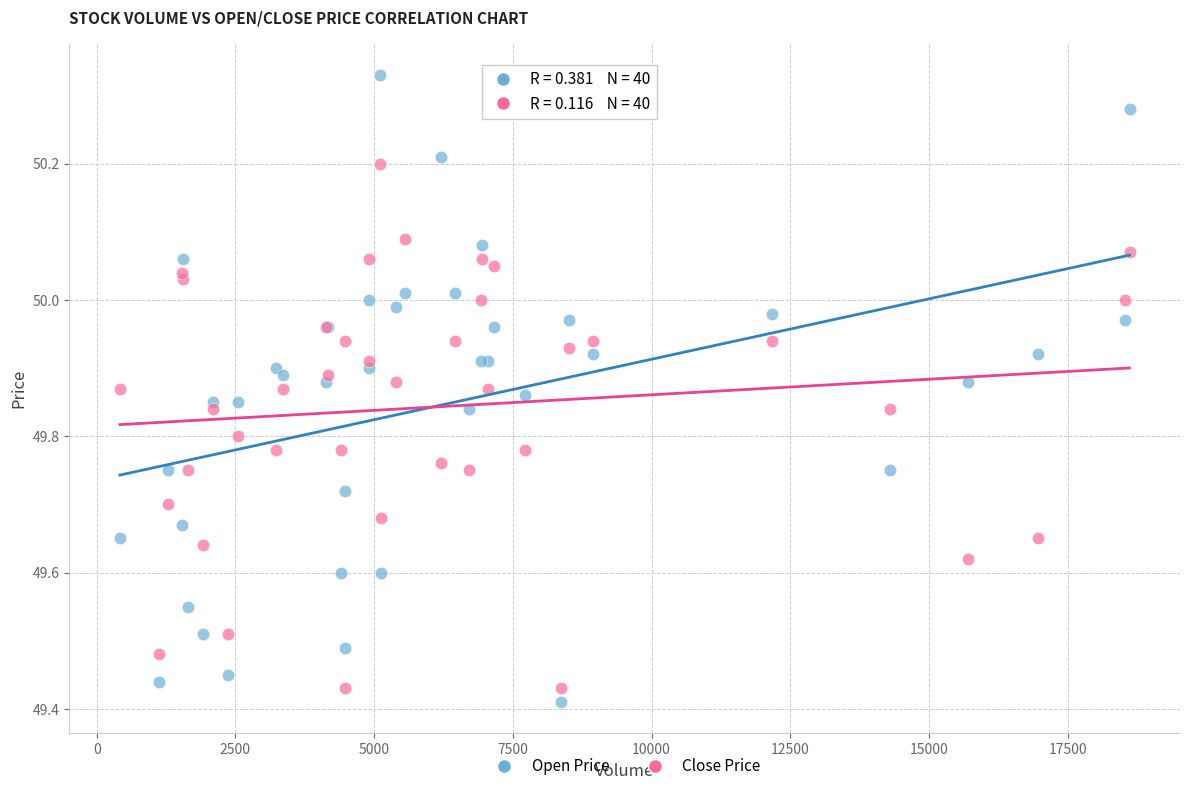

What are all the series names shown in the legend?

Open Price, Close Price